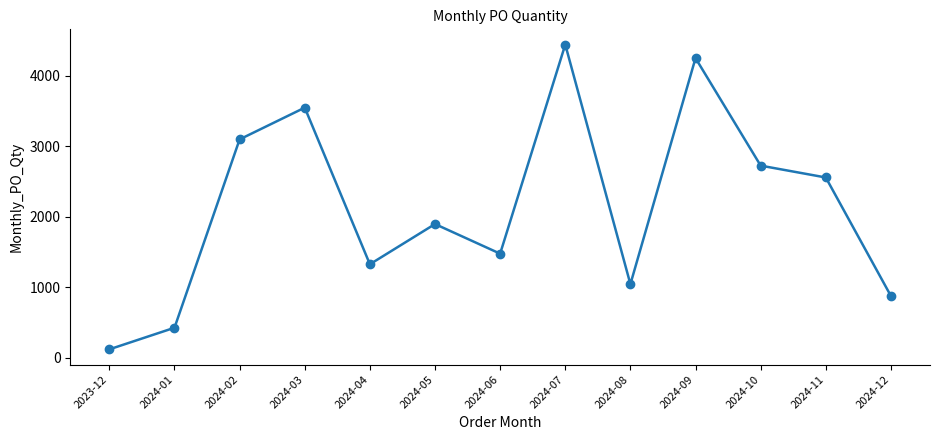

Is it true that the value at 2024-01 is 426?

True